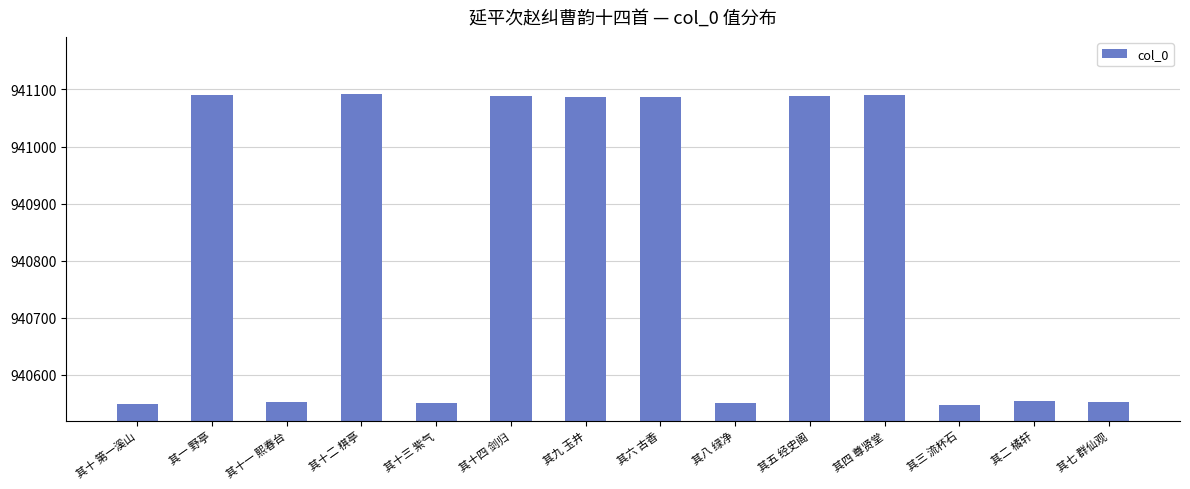

What is the greatest value displayed?

941092